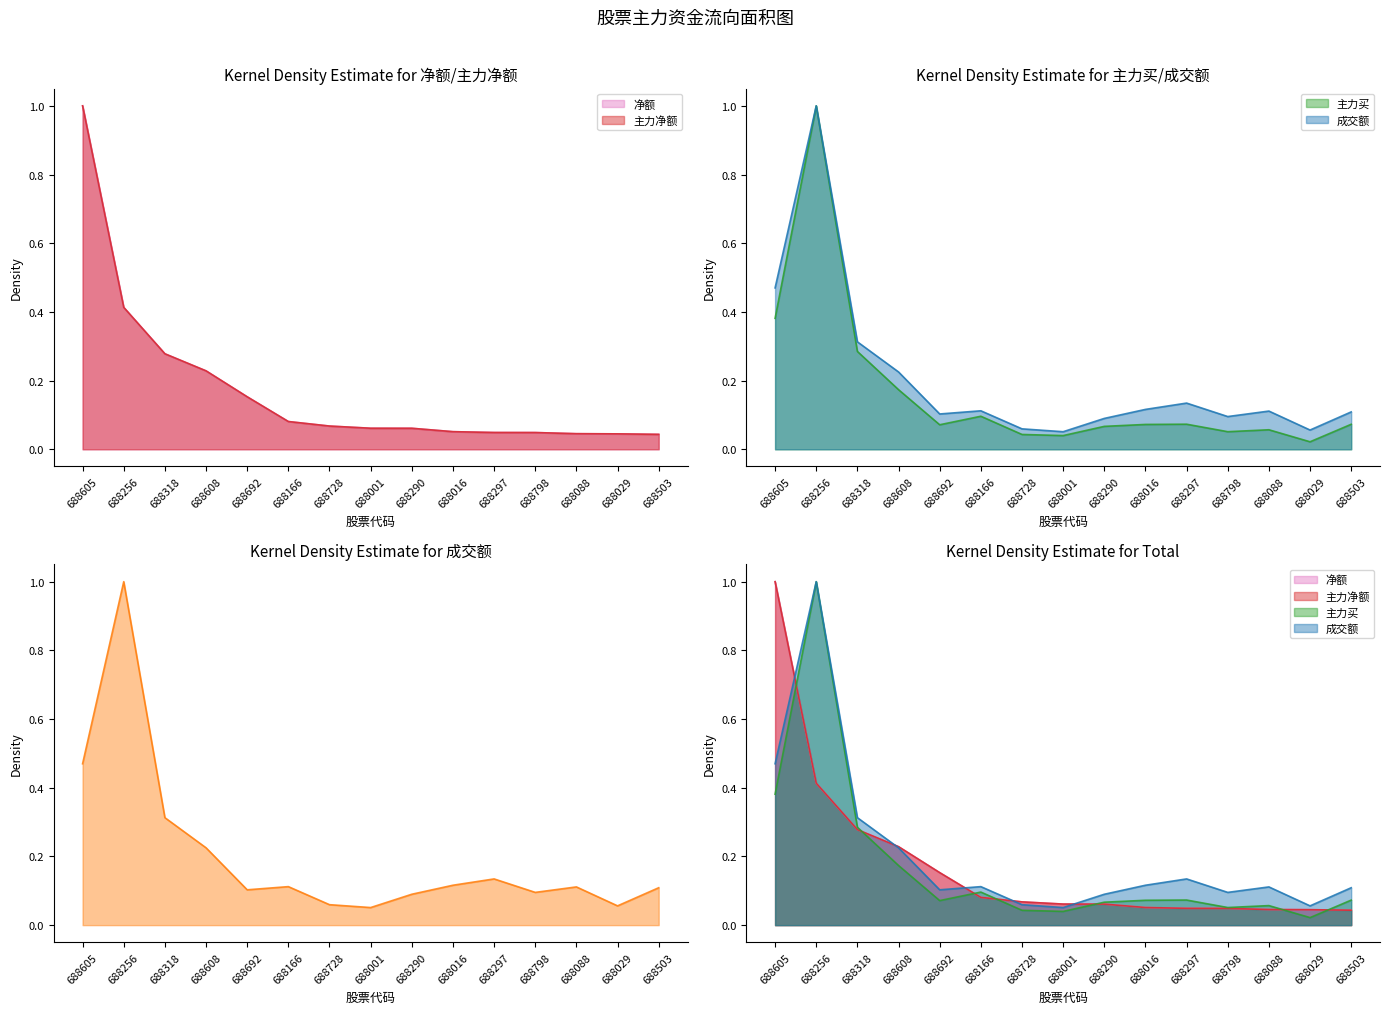

Reading right to left, transcribe all the data shown in this chart.

净额: 0.0	0.0	0.0	0.0	0.0	0.1	0.1	0.1	0.1	0.1	0.2	0.2	0.3	0.4	1.0
主力净额: 0.0	0.0	0.0	0.0	0.0	0.1	0.1	0.1	0.1	0.1	0.2	0.2	0.3	0.4	1.0
主力买: 0.1	0.0	0.1	0.1	0.1	0.1	0.1	0.0	0.0	0.1	0.1	0.2	0.3	1.0	0.4
成交额: 0.1	0.1	0.1	0.1	0.1	0.1	0.1	0.1	0.1	0.1	0.1	0.2	0.3	1.0	0.5